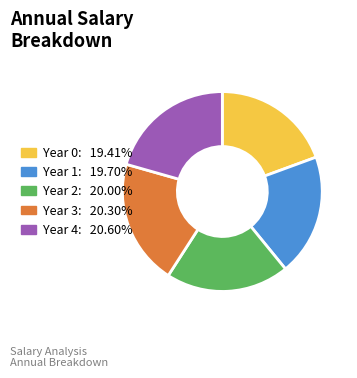

Between Year 1 and Year 4, which is larger?

Year 4